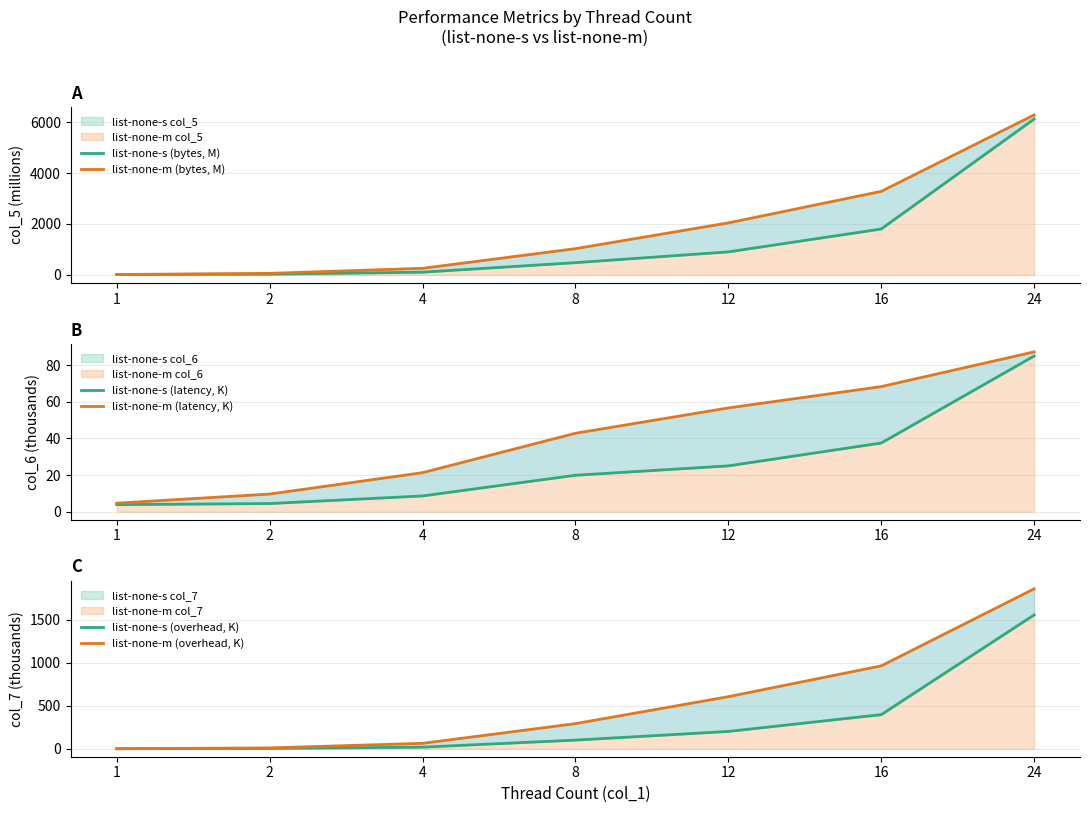

Count the number of categories in the chart.

7